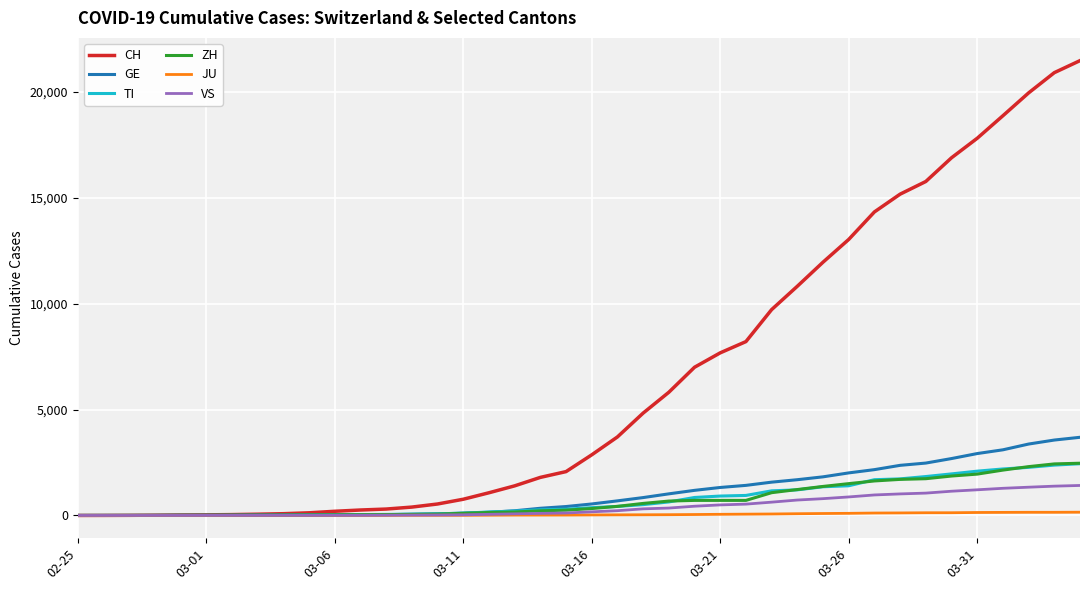

Count the number of data series in this chart.

6